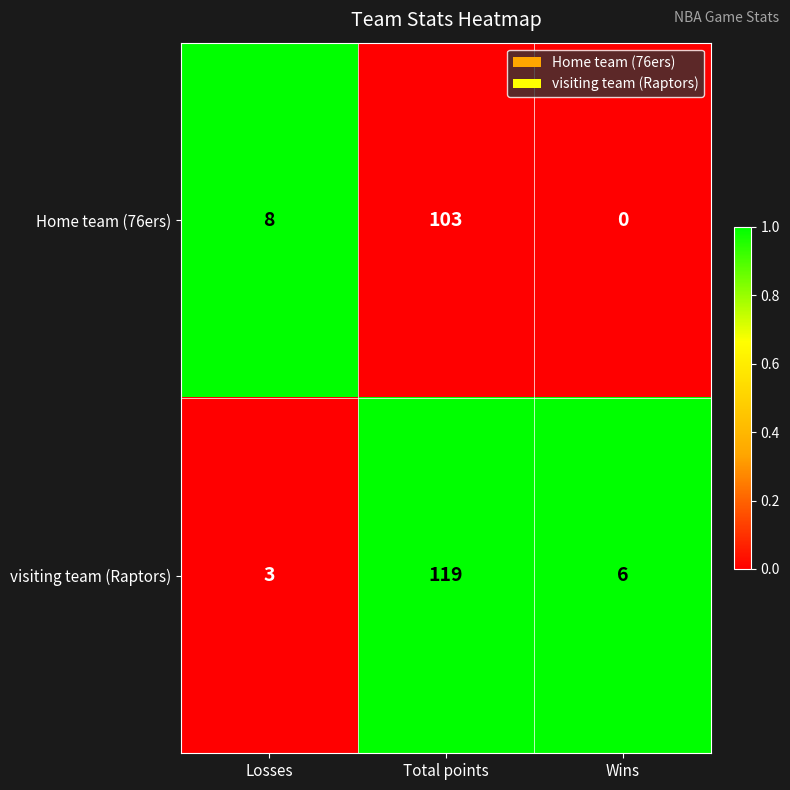

What is the difference between the maximum and minimum values in the visiting team (Raptors) series?

116